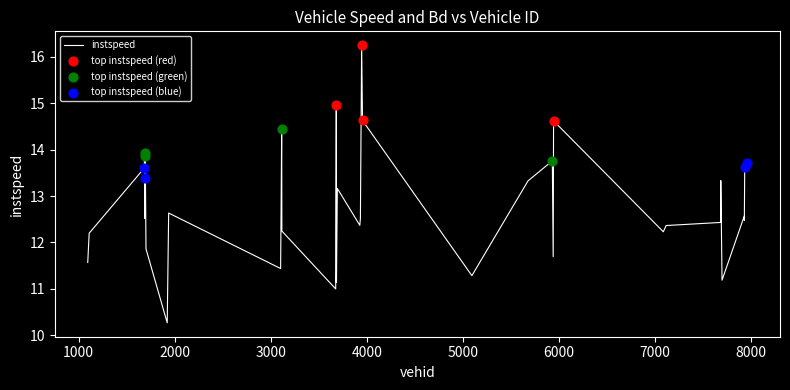

What is the maximum value shown in the chart?

16.3